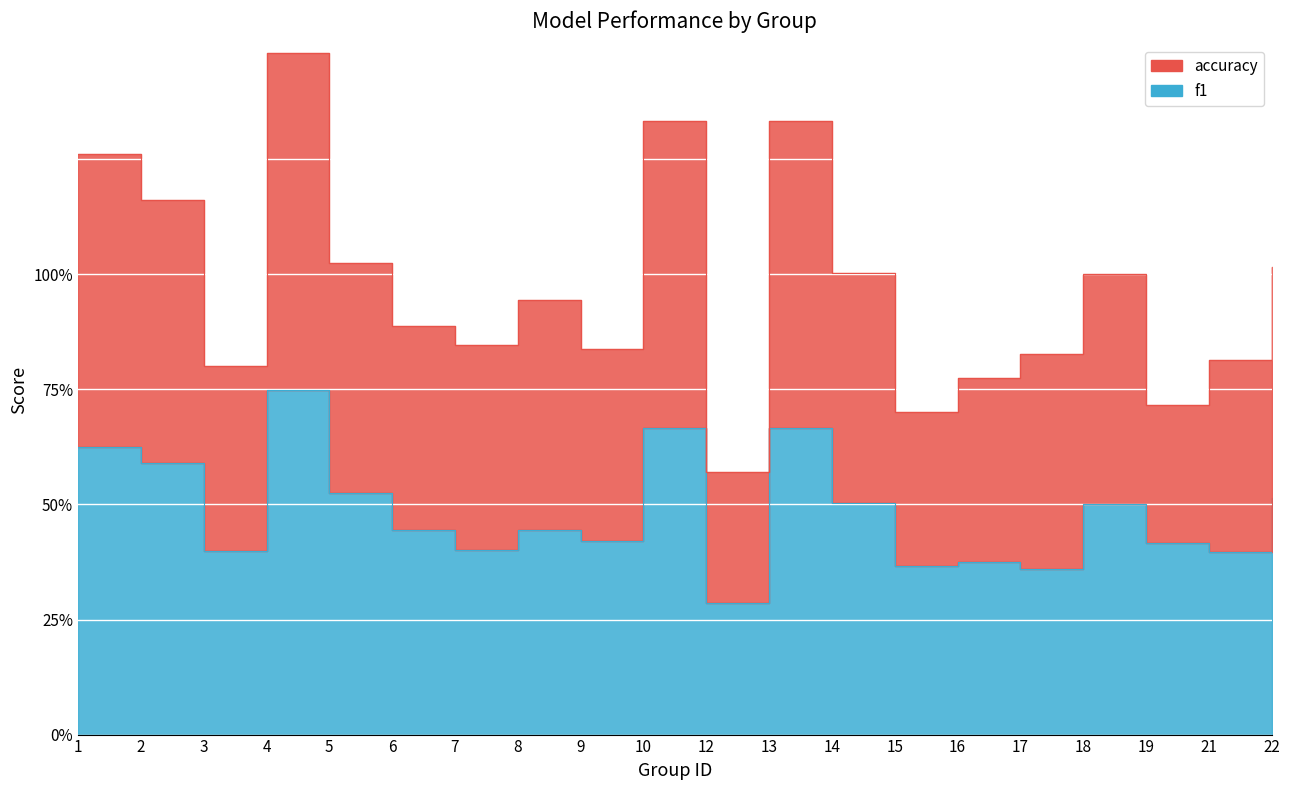

At which label does accuracy reach its minimum?

12